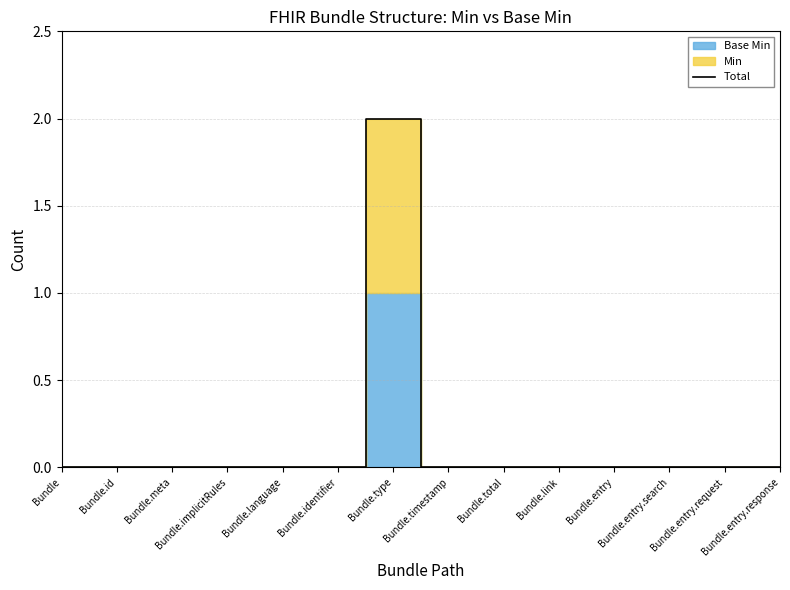

Which category has the lowest value across all series?

Bundle